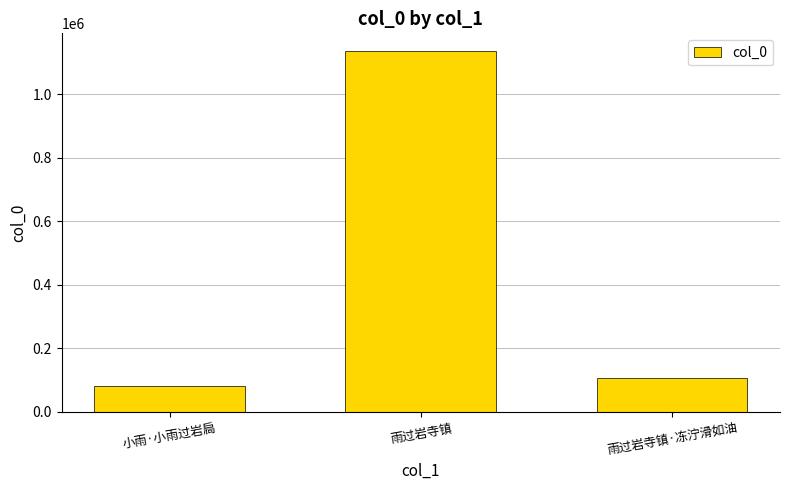

Are the bars horizontal?

No